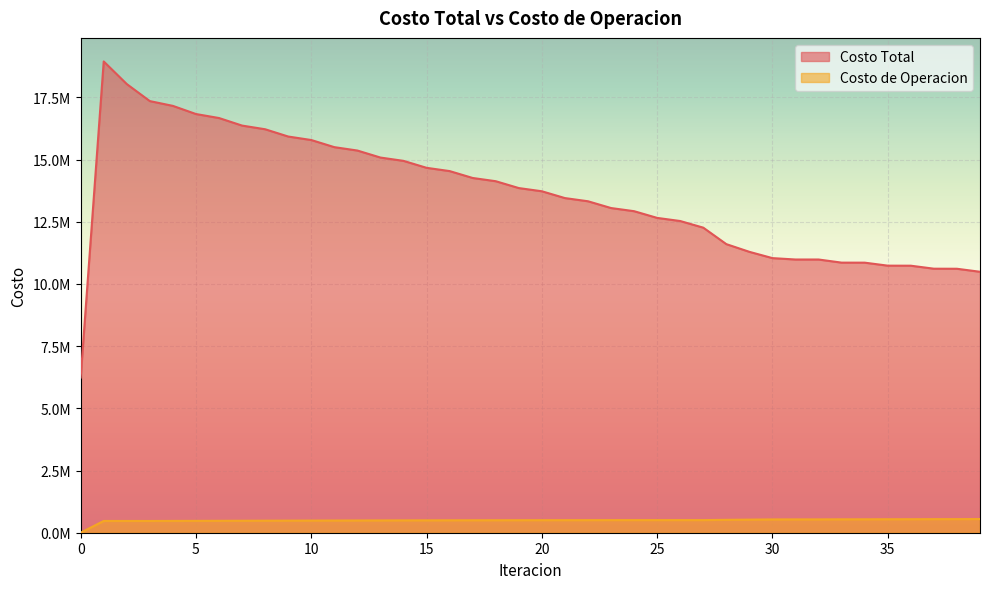

Count the number of categories in the chart.

40